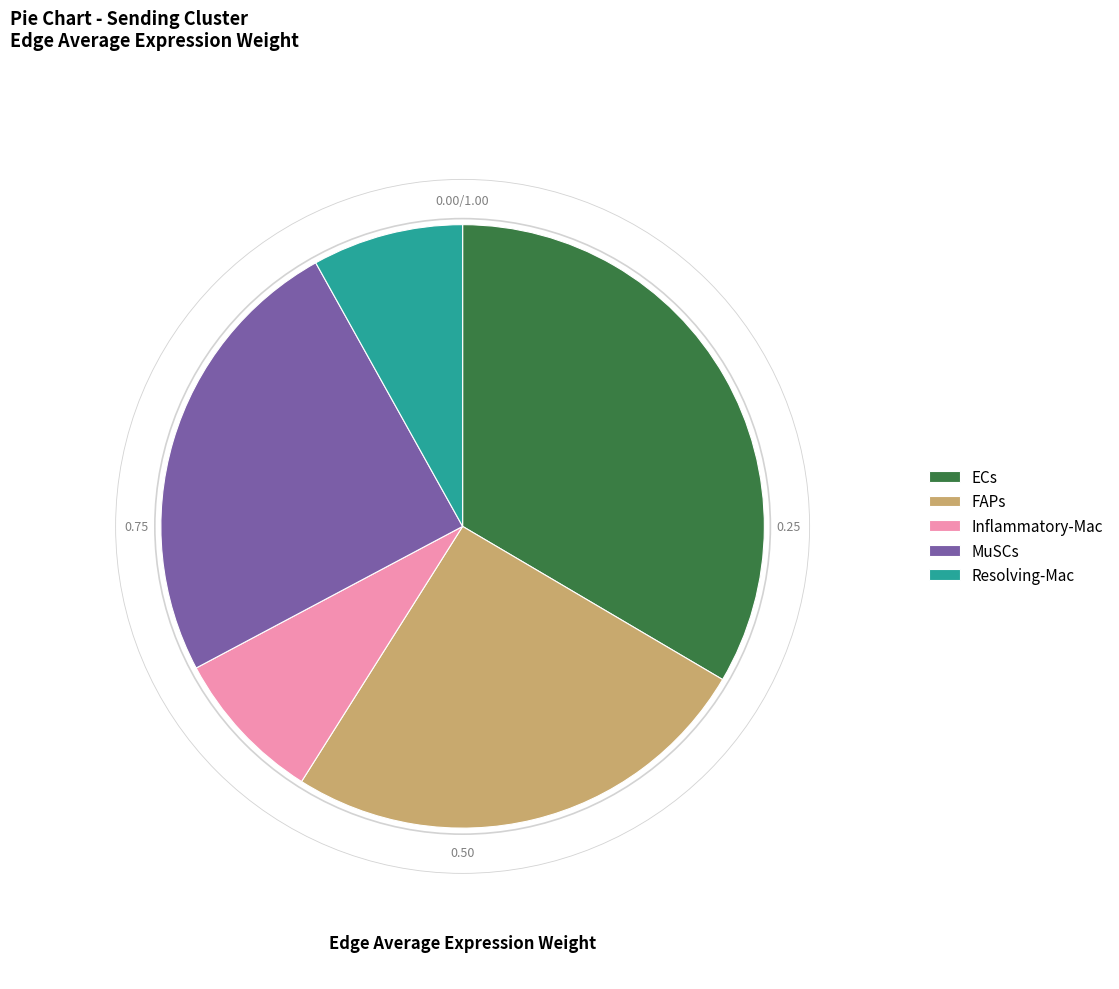

Is the sum of ECs and FAPs greater than half?

Yes